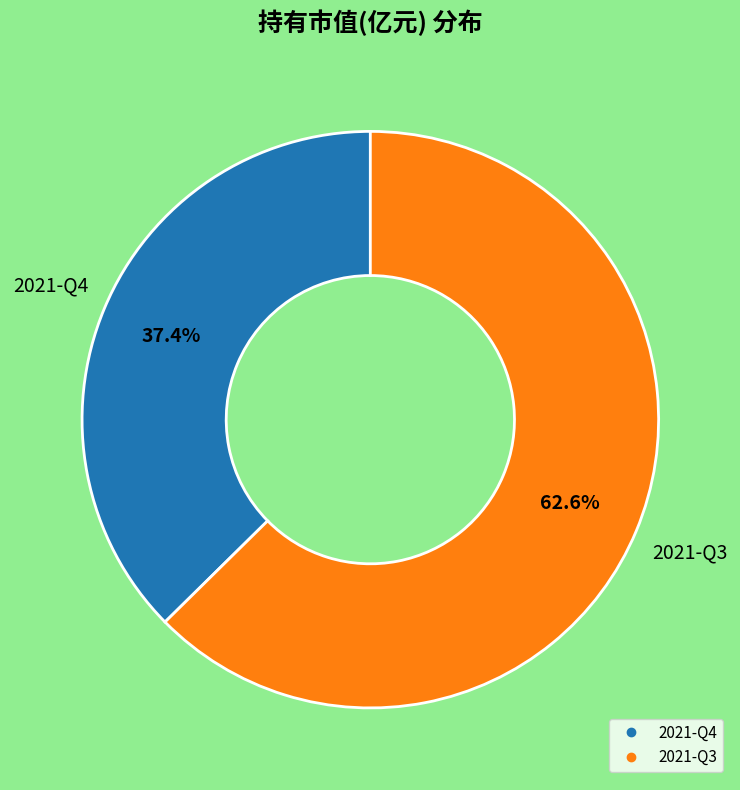

What is the total percentage of 2021-Q4 and 2021-Q3?

100.0%